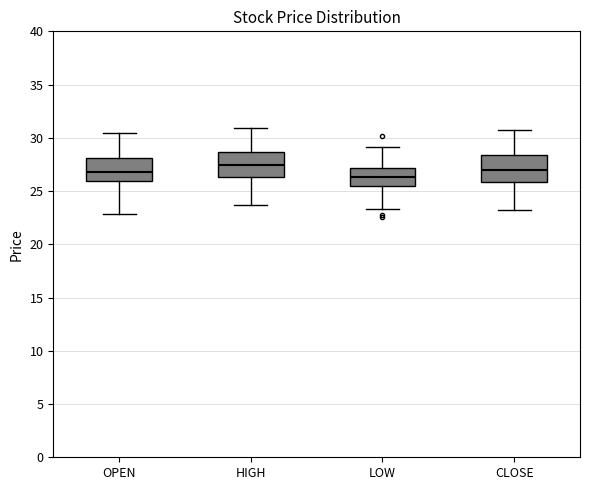

Reading left to right, transcribe this box plot: for each box, give where its median line is, the range the box spans, and where its two whiskers end, as read against the y-axis. The values are not printed on the chart, so give them approximately, as read against the axis.

OPEN: median 27.0, box 26.0 to 28.0, whiskers 23.0 to 30.5
HIGH: median 27.5, box 26.5 to 28.5, whiskers 23.5 to 31.0
LOW: median 26.5, box 25.5 to 27.0, whiskers 23.5 to 29.0
CLOSE: median 27.0, box 26.0 to 28.5, whiskers 23.0 to 31.0